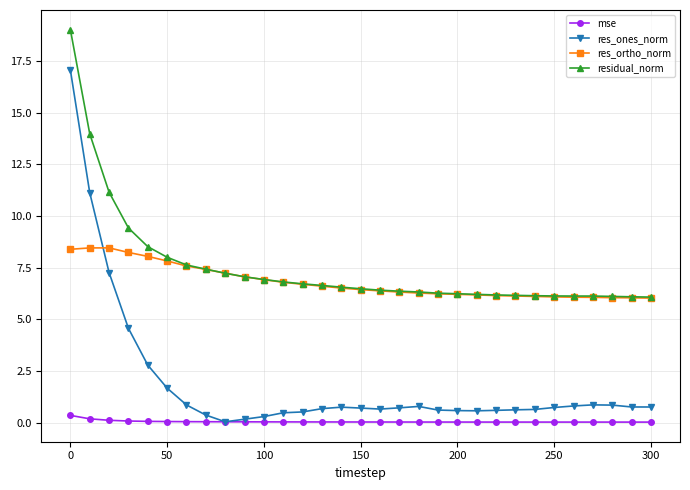

What is the value of the residual_norm point at the 31st from the left?

6.1